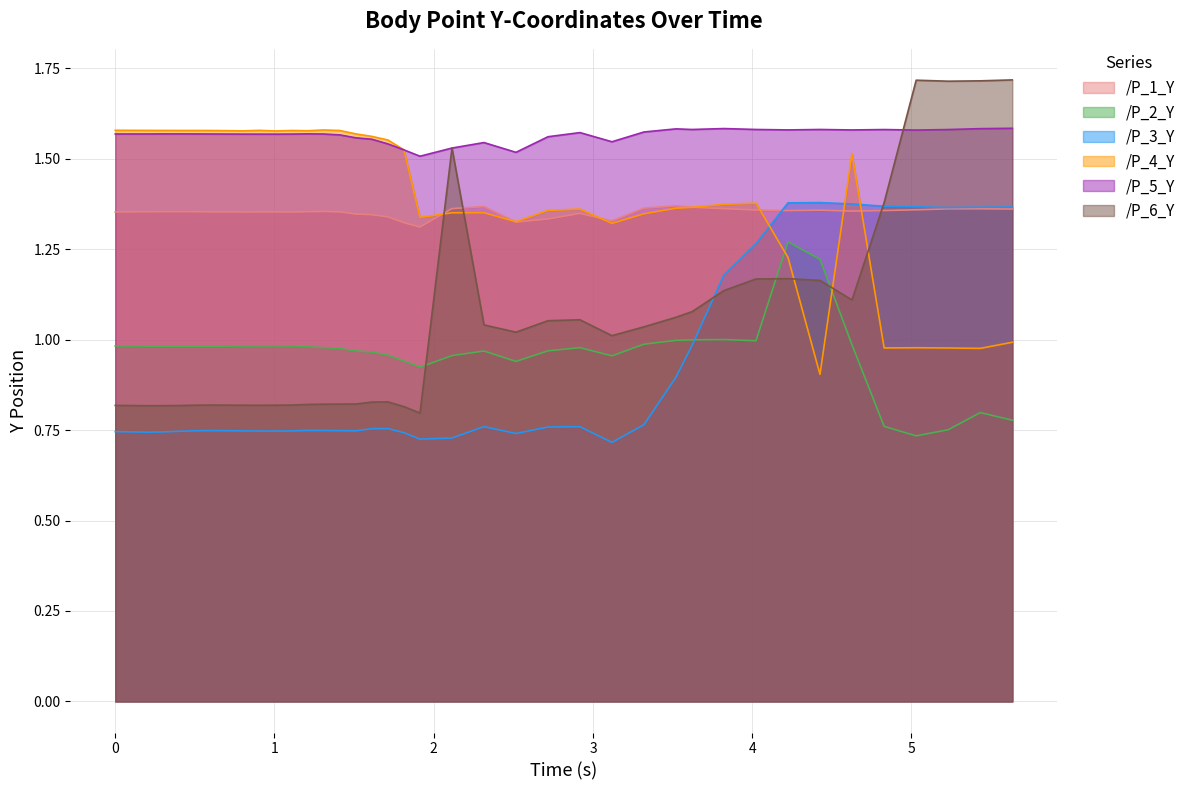

Reading left to right, extract all data points from this chart.

/P_1_Y: 1.4	1.4	1.4	1.4	1.4	1.4	1.4	1.4	1.4	1.4	1.4	1.4	1.4	1.3	1.3	1.3	1.3	1.3	1.4	1.4	1.3	1.3	1.3	1.3	1.4	1.4	1.4	1.4	1.4	1.4	1.4	1.4	1.4	1.4	1.4	1.4	1.4
/P_2_Y: 1.0	1.0	1.0	1.0	1.0	1.0	1.0	1.0	1.0	1.0	1.0	1.0	1.0	1.0	1.0	1.0	0.9	0.9	1.0	1.0	0.9	1.0	1.0	1.0	1.0	1.0	1.0	1.0	1.0	1.3	1.2	1.0	0.8	0.7	0.8	0.8	0.8
/P_3_Y: 0.7	0.7	0.7	0.7	0.7	0.7	0.7	0.7	0.7	0.7	0.7	0.7	0.7	0.7	0.8	0.8	0.7	0.7	0.7	0.8	0.7	0.8	0.8	0.7	0.8	0.9	1.0	1.2	1.3	1.4	1.4	1.4	1.4	1.4	1.4	1.4	1.4
/P_4_Y: 1.6	1.6	1.6	1.6	1.6	1.6	1.6	1.6	1.6	1.6	1.6	1.6	1.6	1.6	1.6	1.6	1.5	1.3	1.4	1.4	1.3	1.4	1.4	1.3	1.3	1.4	1.4	1.4	1.4	1.2	0.9	1.5	1.0	1.0	1.0	1.0	1.0
/P_5_Y: 1.6	1.6	1.6	1.6	1.6	1.6	1.6	1.6	1.6	1.6	1.6	1.6	1.6	1.6	1.6	1.5	1.5	1.5	1.5	1.5	1.5	1.6	1.6	1.5	1.6	1.6	1.6	1.6	1.6	1.6	1.6	1.6	1.6	1.6	1.6	1.6	1.6
/P_6_Y: 0.8	0.8	0.8	0.8	0.8	0.8	0.8	0.8	0.8	0.8	0.8	0.8	0.8	0.8	0.8	0.8	0.8	0.8	1.5	1.0	1.0	1.1	1.1	1.0	1.0	1.1	1.1	1.1	1.2	1.2	1.2	1.1	1.4	1.7	1.7	1.7	1.7